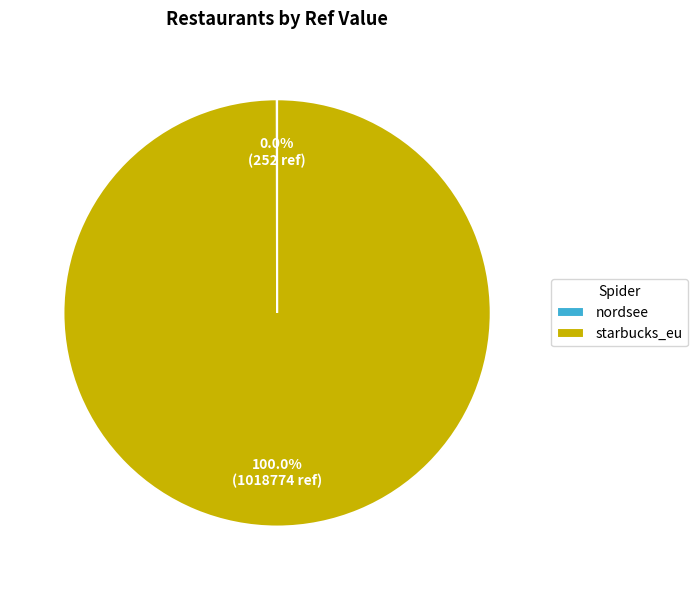

To the nearest percent, what portion does starbucks_eu represent?

100%